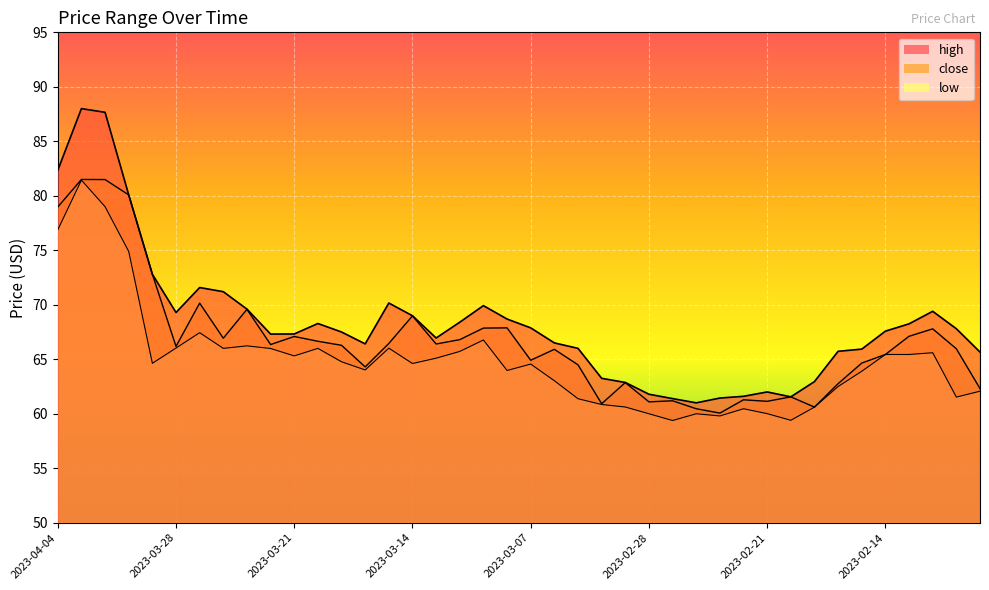

At which category is the sum across all series the highest?

2023-04-03